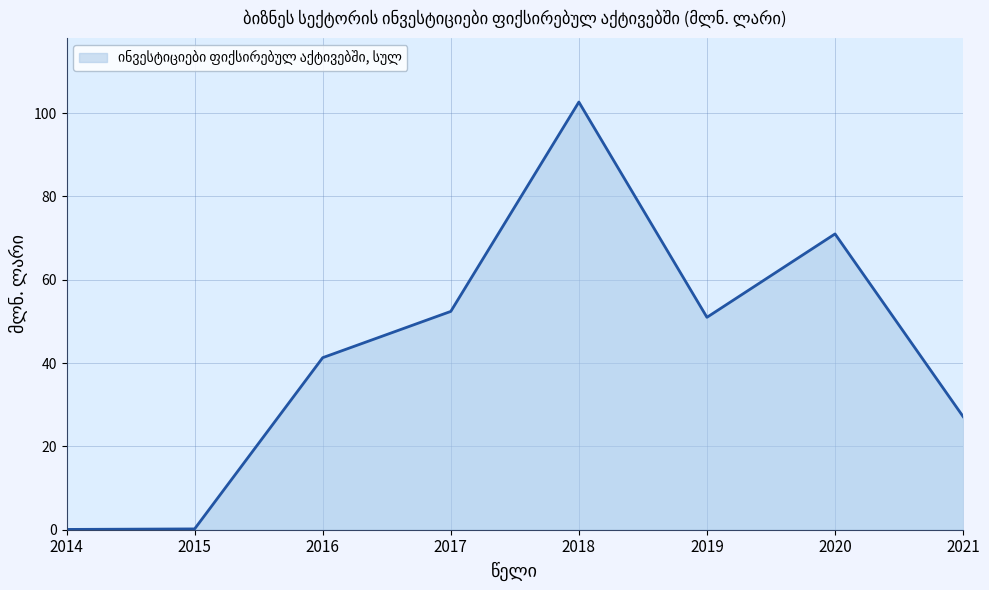

The chart shows a value of 11.4 at 2019. True or false?

False